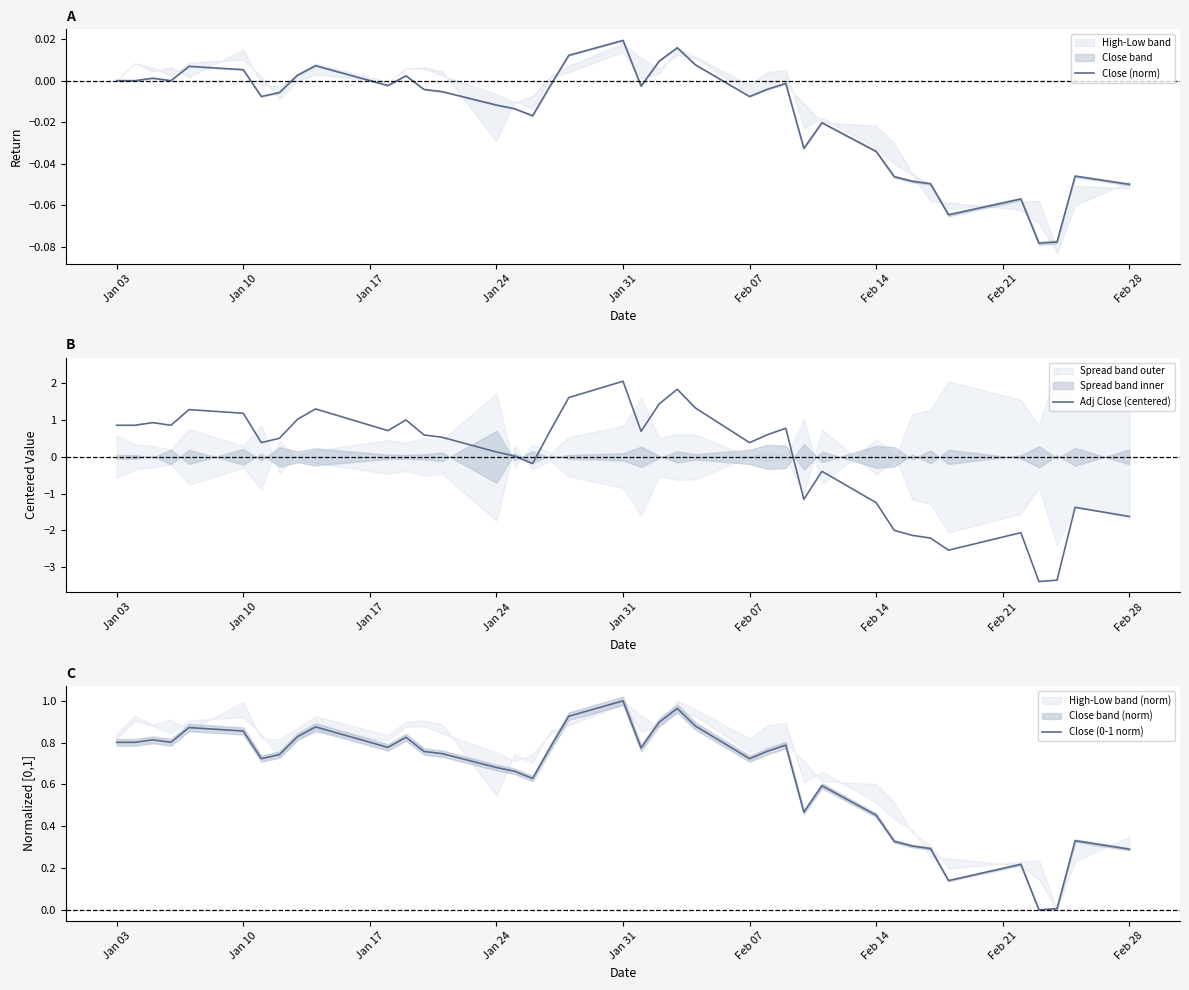

What is the average value of the Close (0-1 norm) series?

0.6